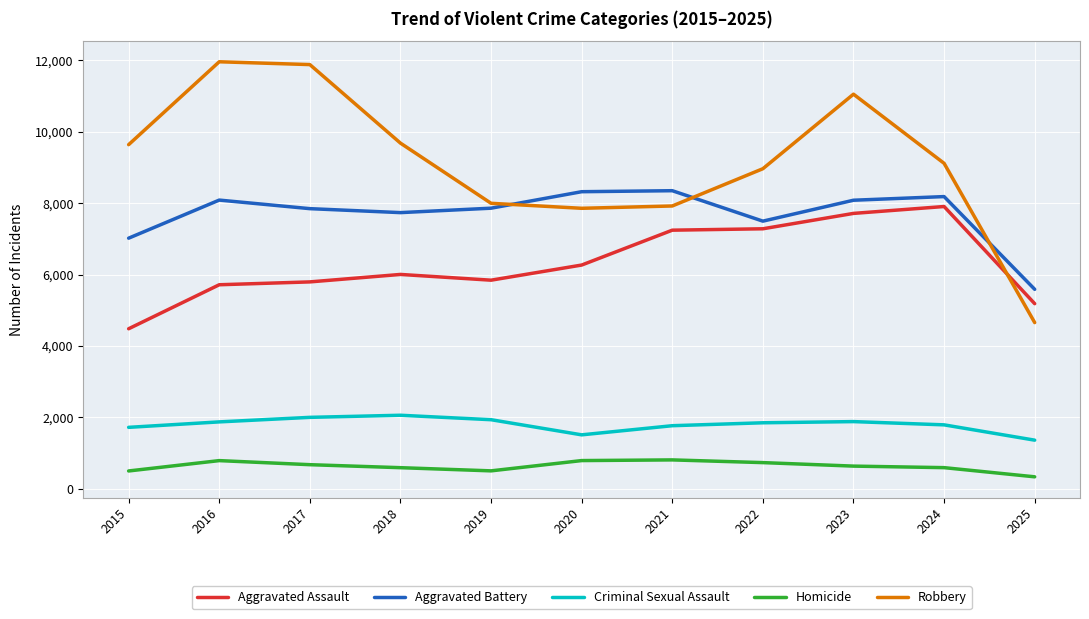

At which category does Homicide reach its first local peak?

2016